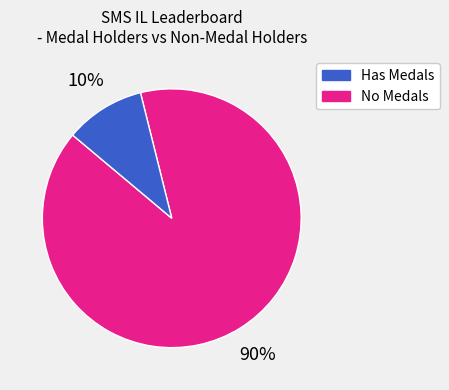

Does any single category account for the majority?

Yes